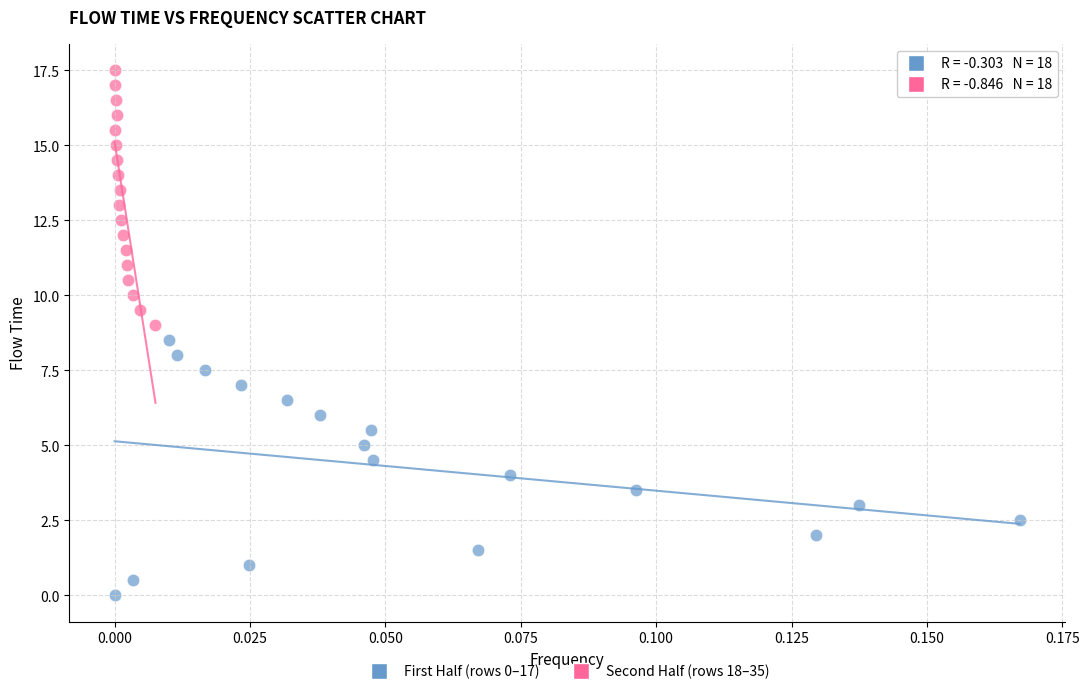

What are all the series names shown in the legend?

First Half (rows 0–17), Second Half (rows 18–35)